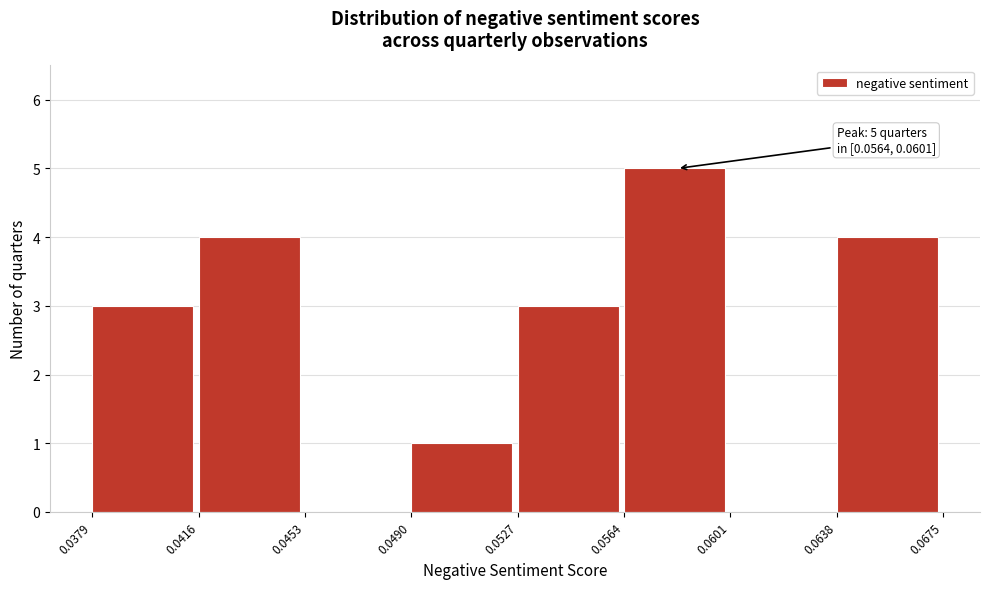

Over which range of the x-axis is the bar tallest?

0.0564 to 0.0601